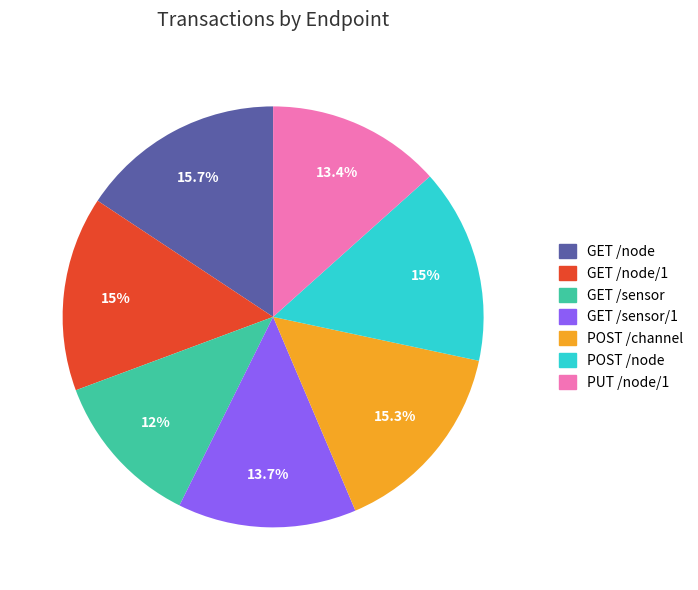

Which category has the smallest portion of the pie?

GET /sensor